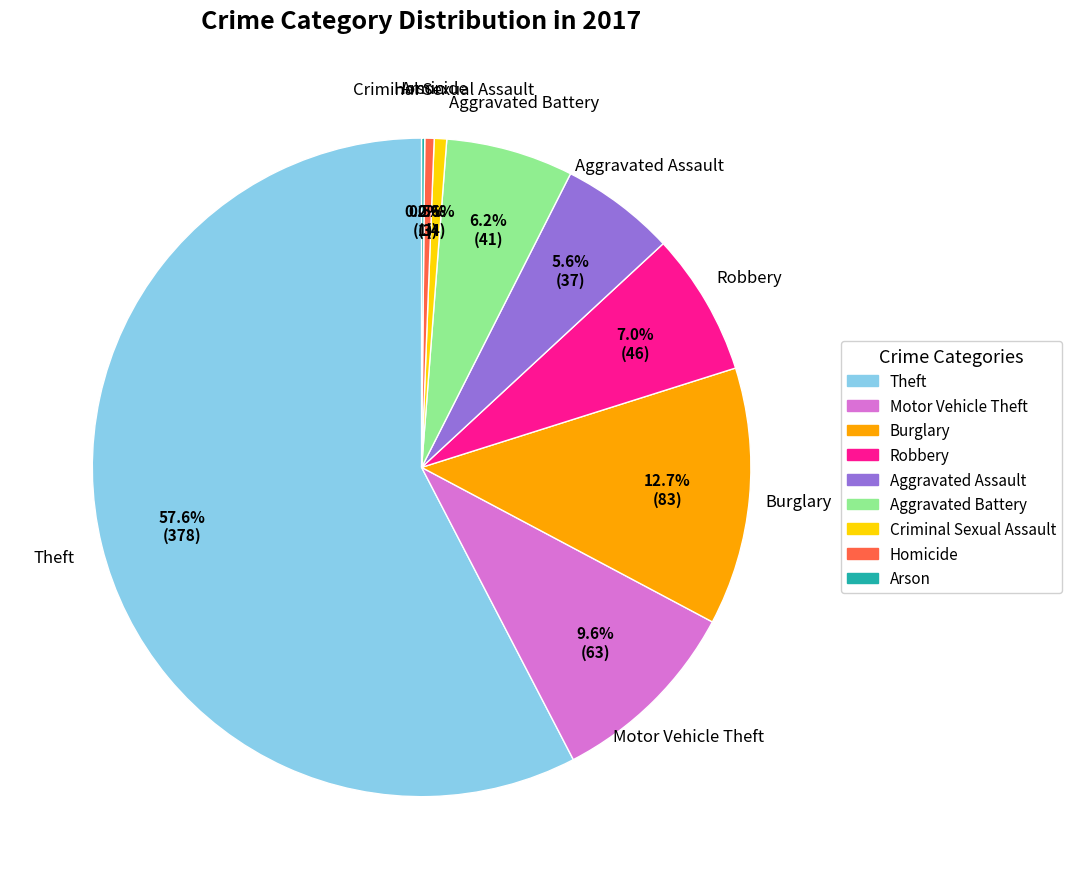

What percentage do Theft and Criminal Sexual Assault together represent?

58.2%